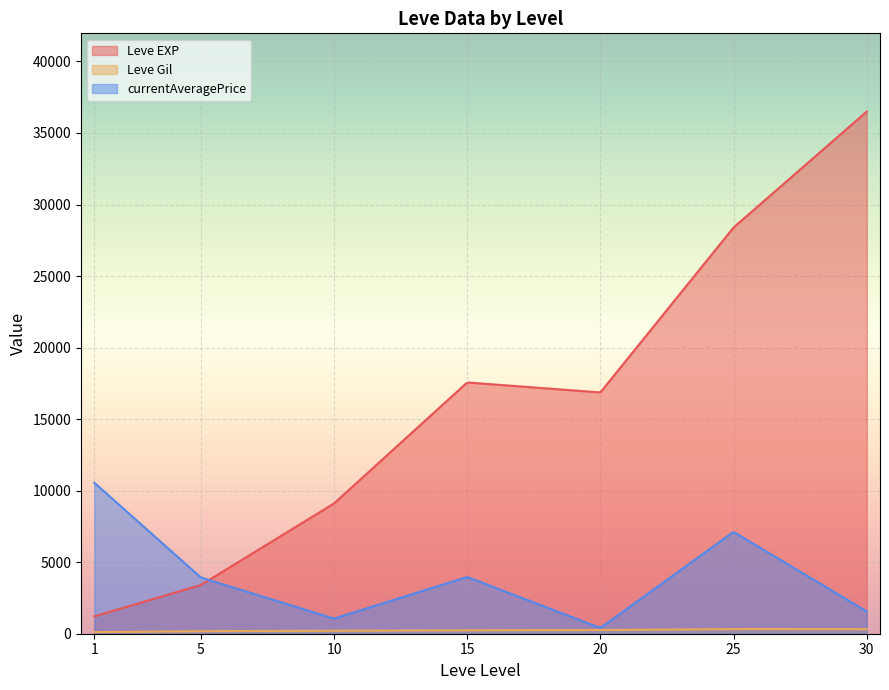

What is the highest value of the Leve EXP series?

36492.5